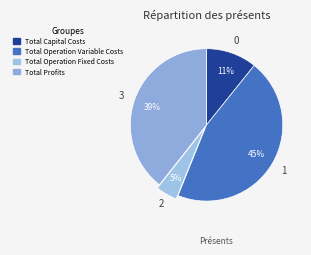

Is it true that Total Operation Fixed Costs is 16% of the pie?

False